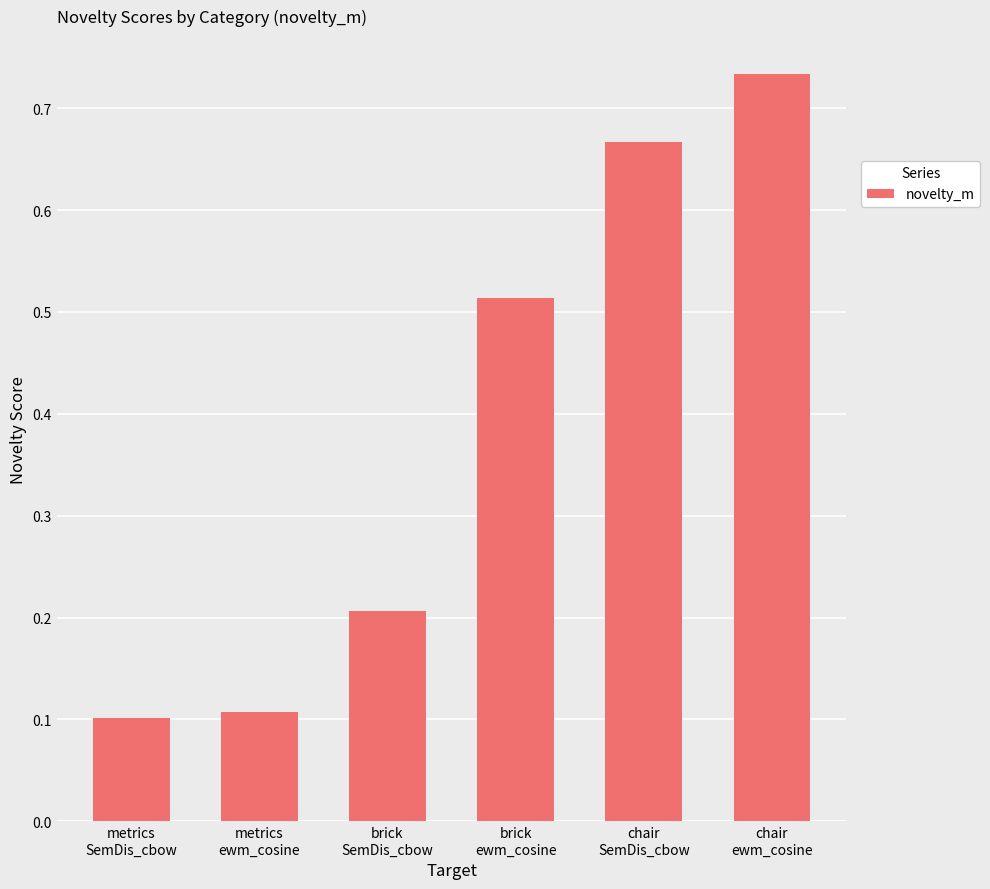

What is the label of the 2nd bar from the right?

chair
SemDis_cbow